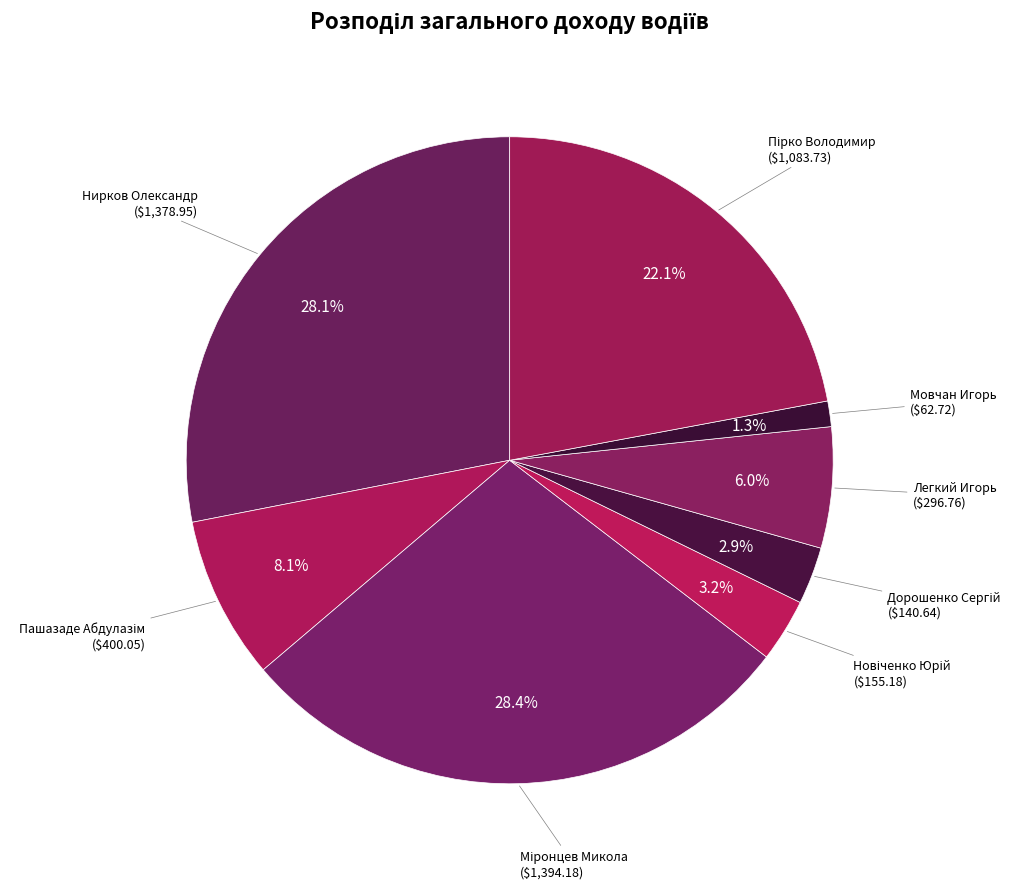

Count the number of slices in the pie.

8